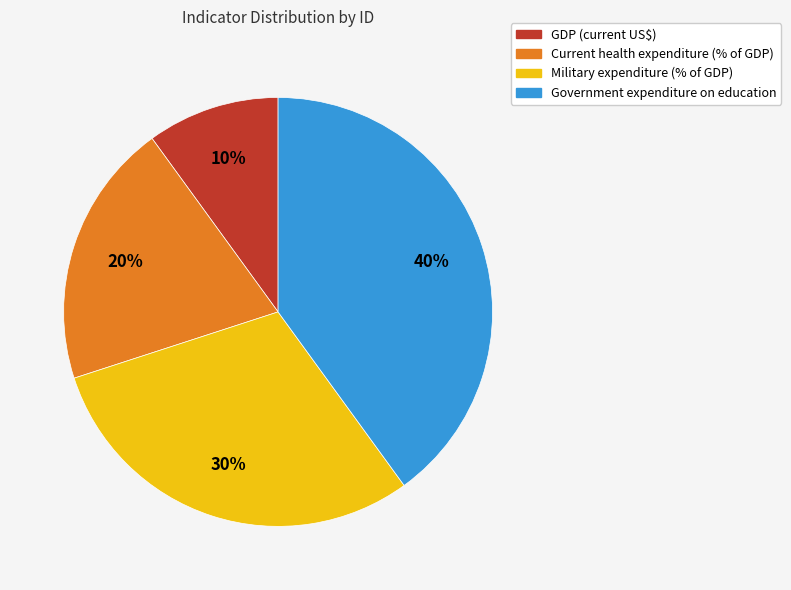

Combined, do Current health expenditure (% of GDP) and GDP (current US$) account for over 50%?

No